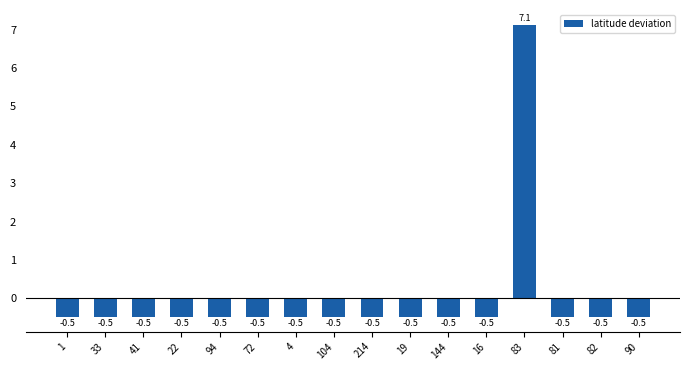

What is the greatest value displayed?

7.1